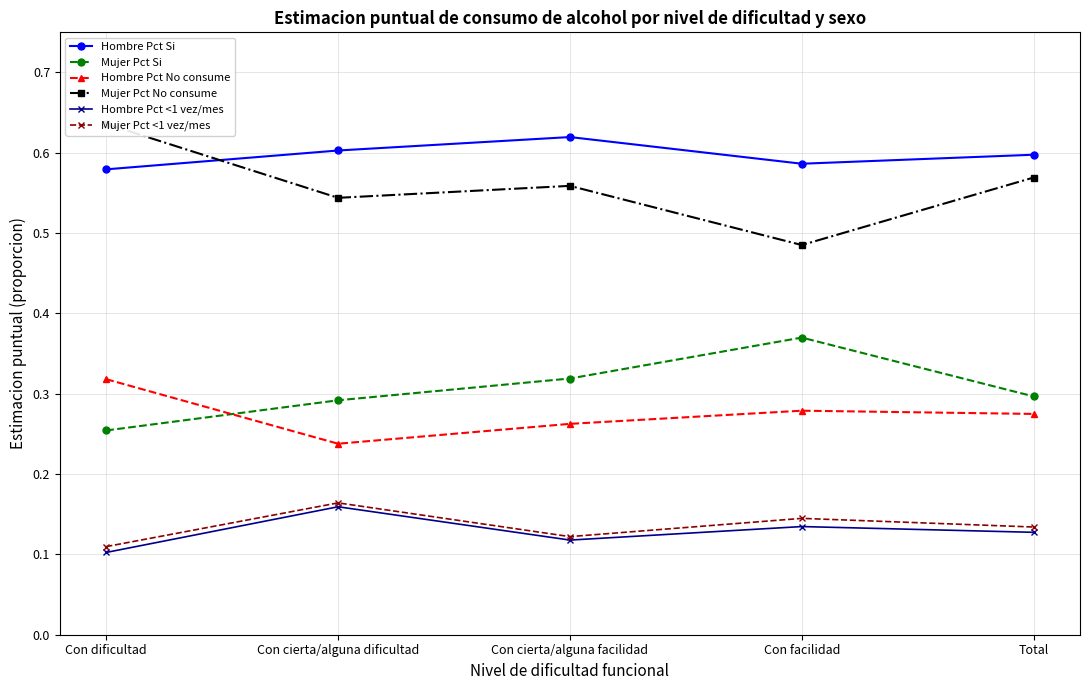

Which series has the largest total across all categories?

Hombre Pct Si